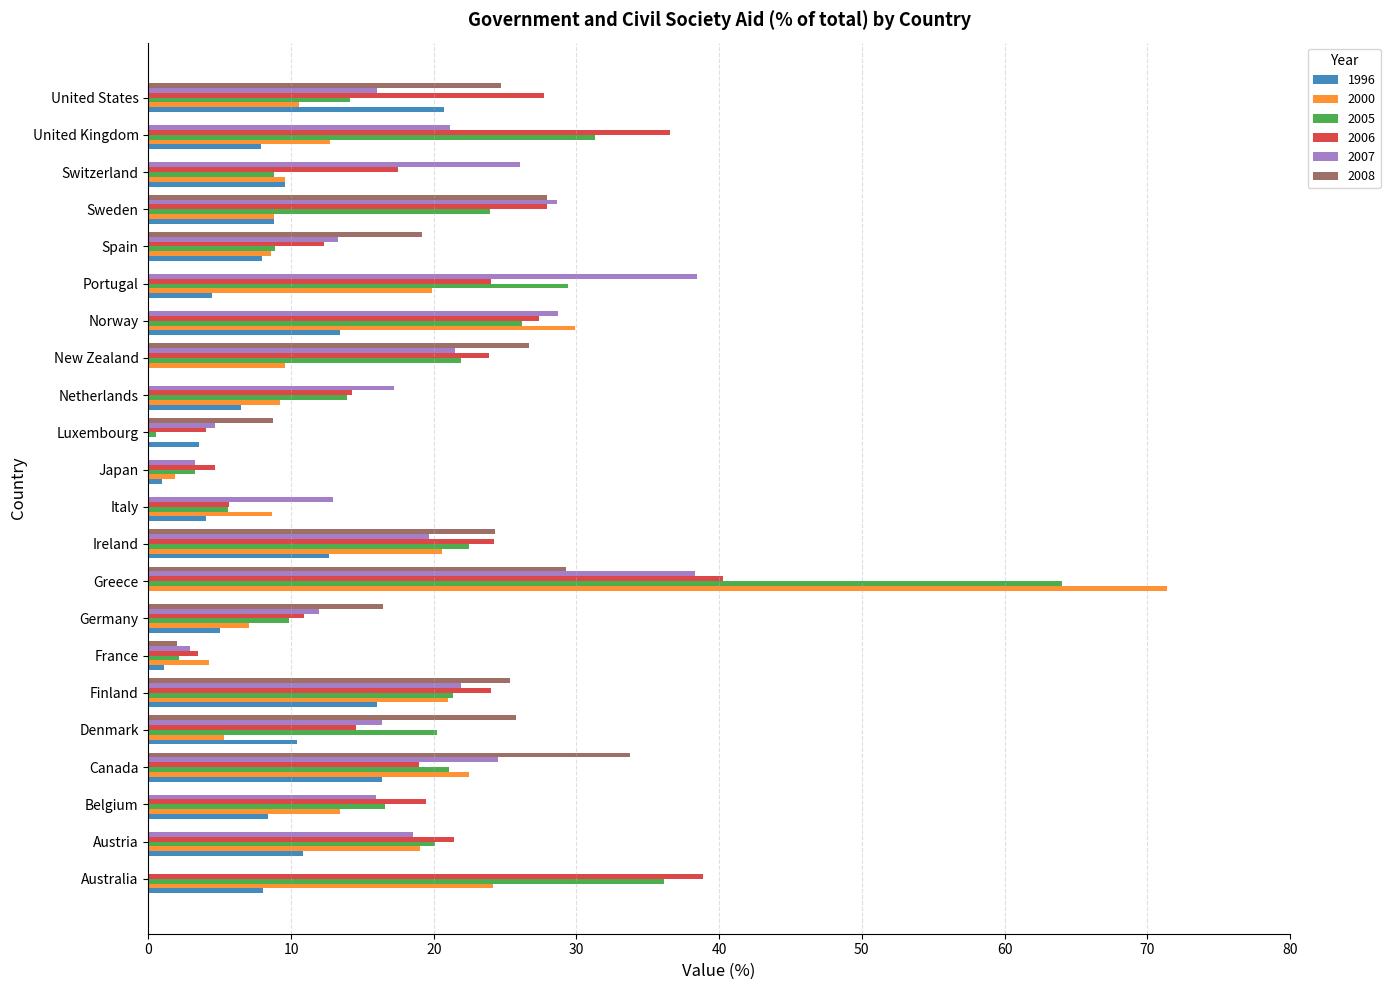

Which label corresponds to the largest value in the chart?

Greece